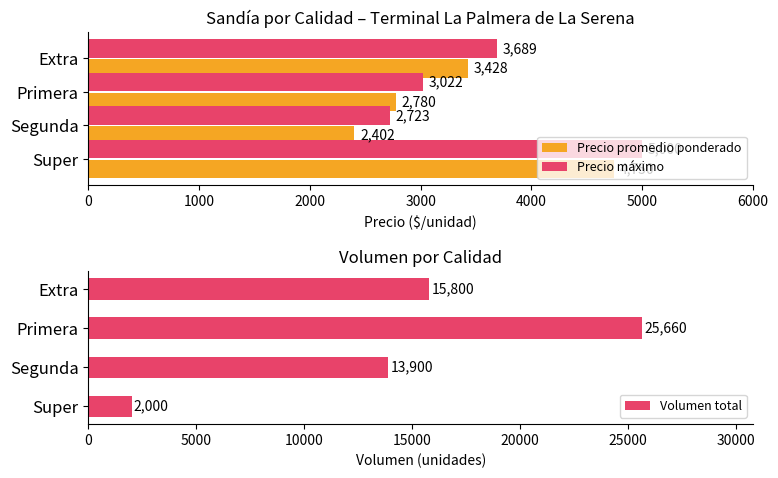

What is the maximum value for Precio máximo?

5000